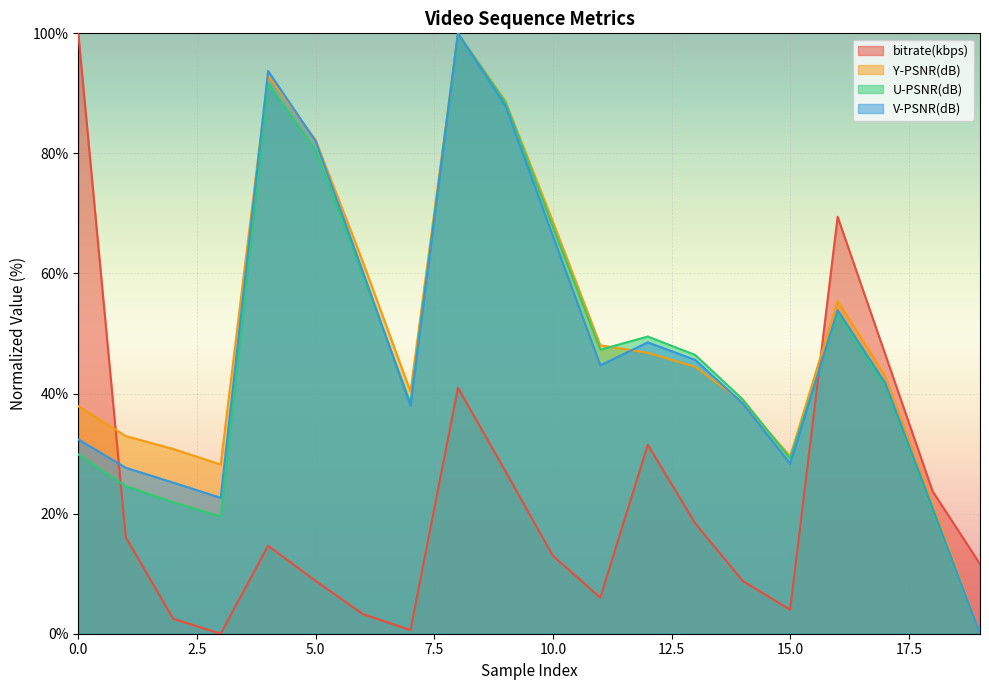

What are all the series names shown in the legend?

bitrate(kbps), Y-PSNR(dB), U-PSNR(dB), V-PSNR(dB)